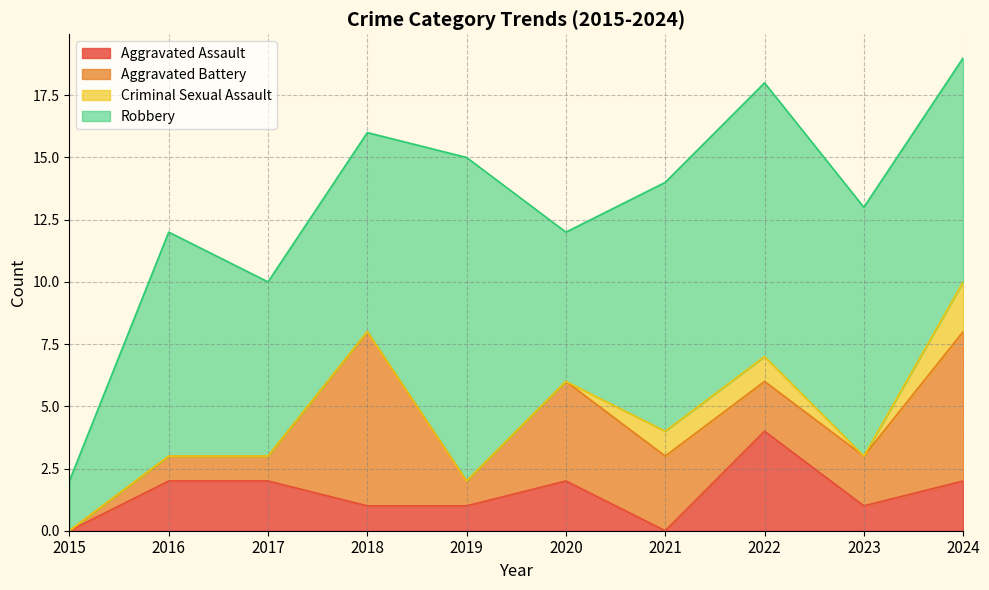

In Aggravated Battery, how many points are lower than both neighbors (excluding endpoints)?

1